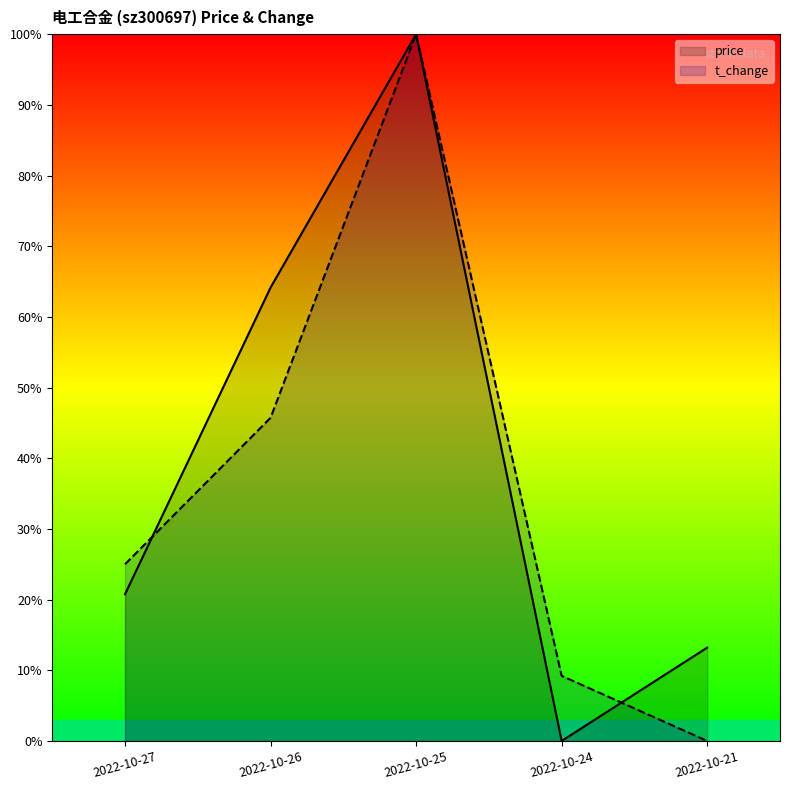

Rank the series by their average value, from highest to lowest.

price, t_change